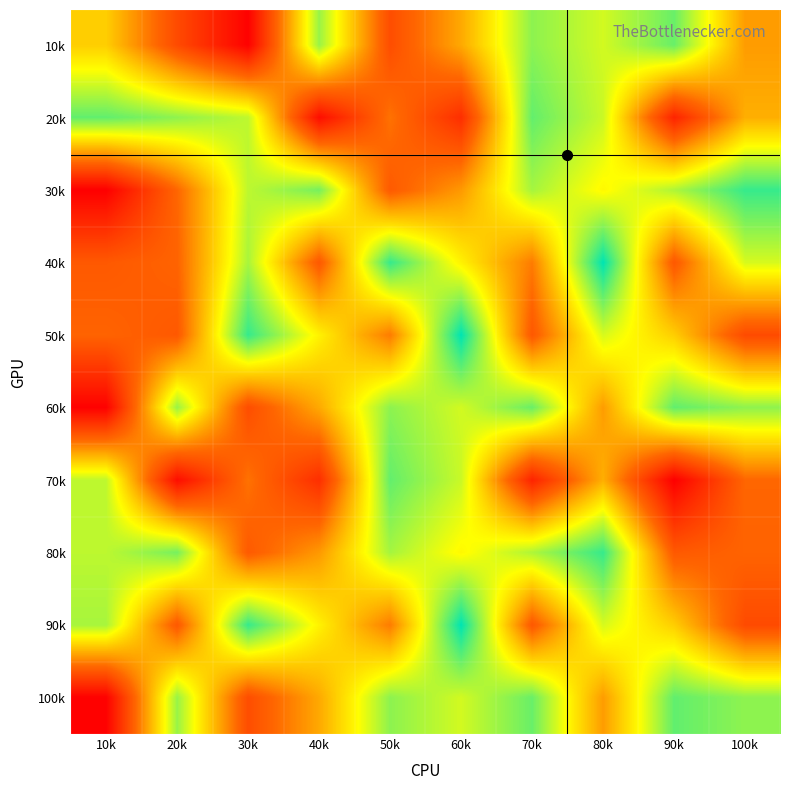

What is the maximum value shown in the chart?

230294288